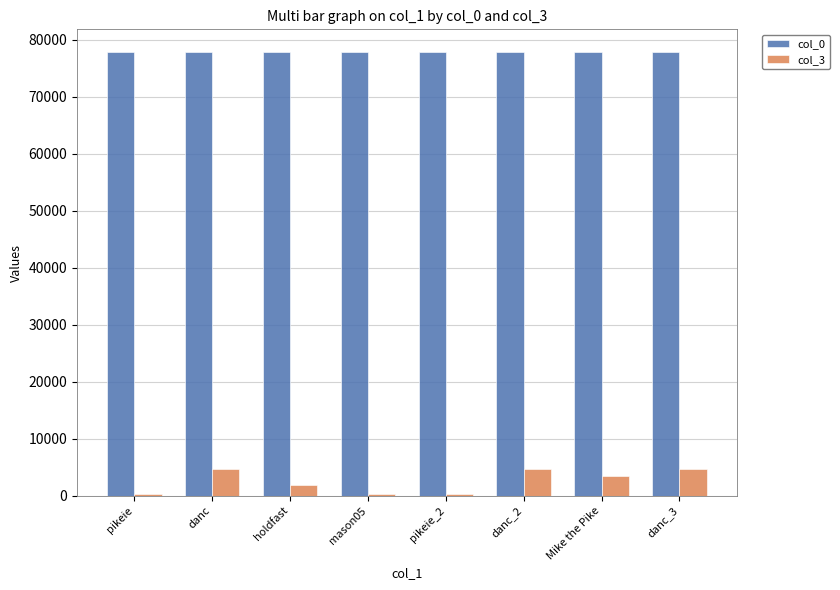

What is the label of the 7th bar from the left?

Mike the Pike